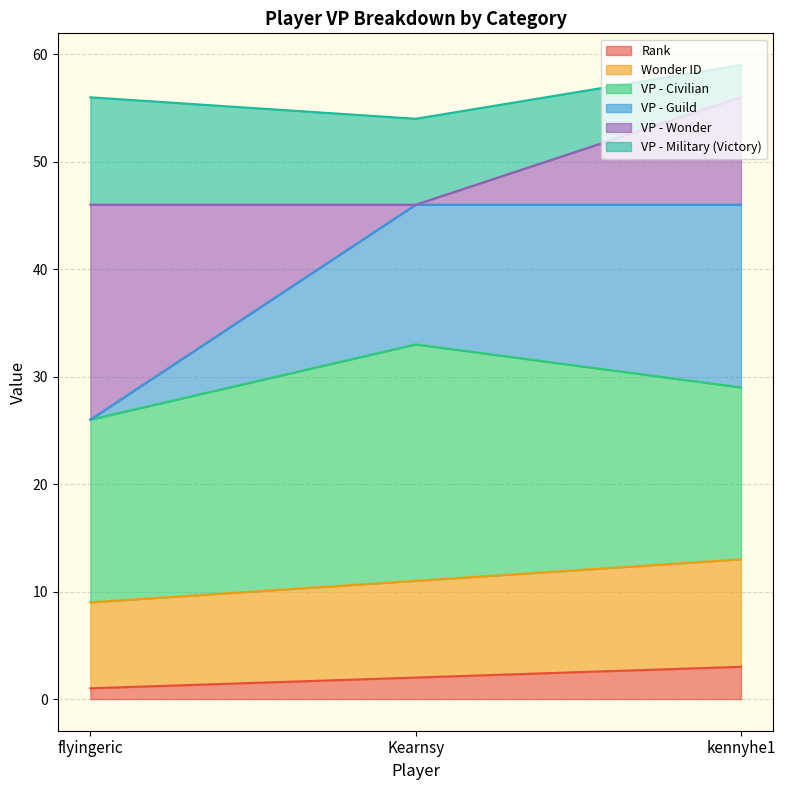

What is the highest value of the Rank series?

3